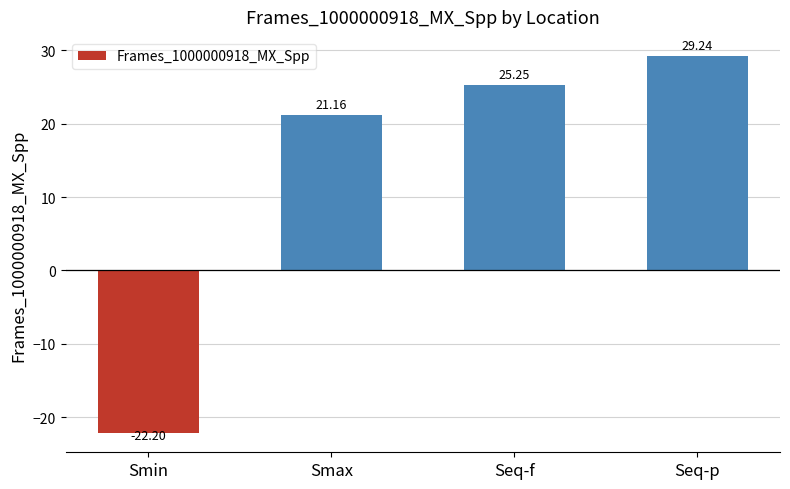

What position from the right is Seq-f?

2